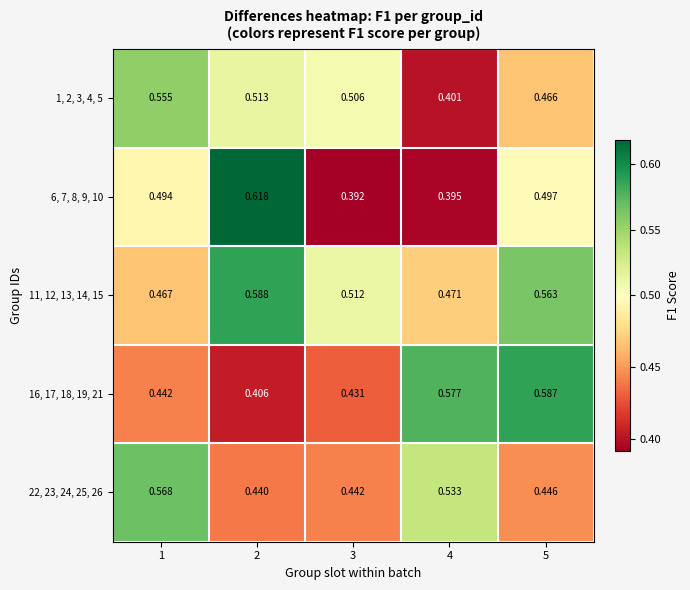

What is the spread (max minus min) of values at 4?

0.2